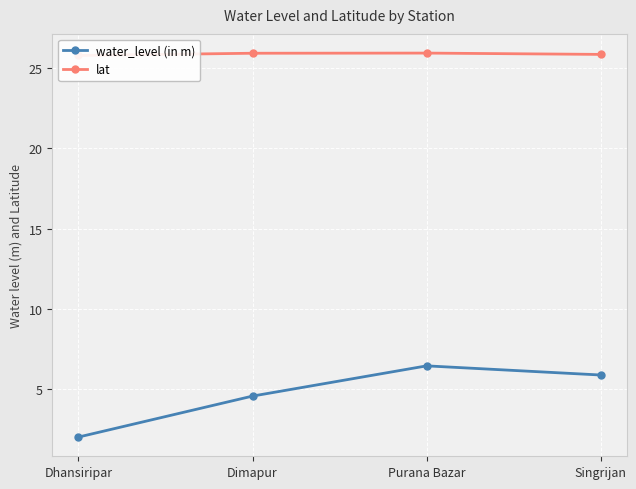

Which label corresponds to the smallest value in the chart?

Dhansiripar